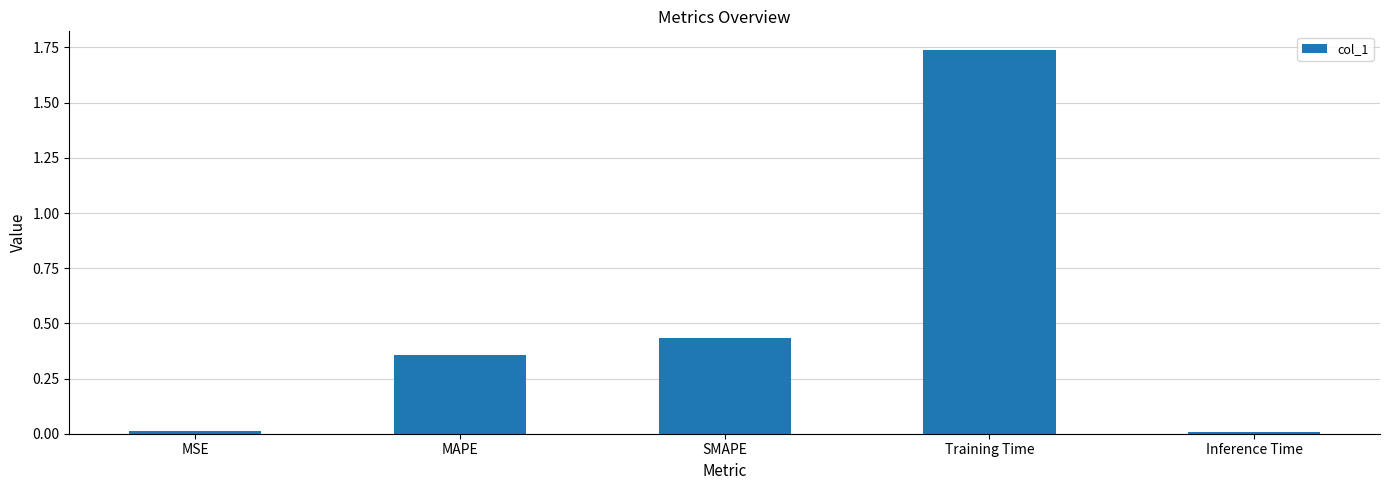

Which label corresponds to the largest value in the chart?

Training Time